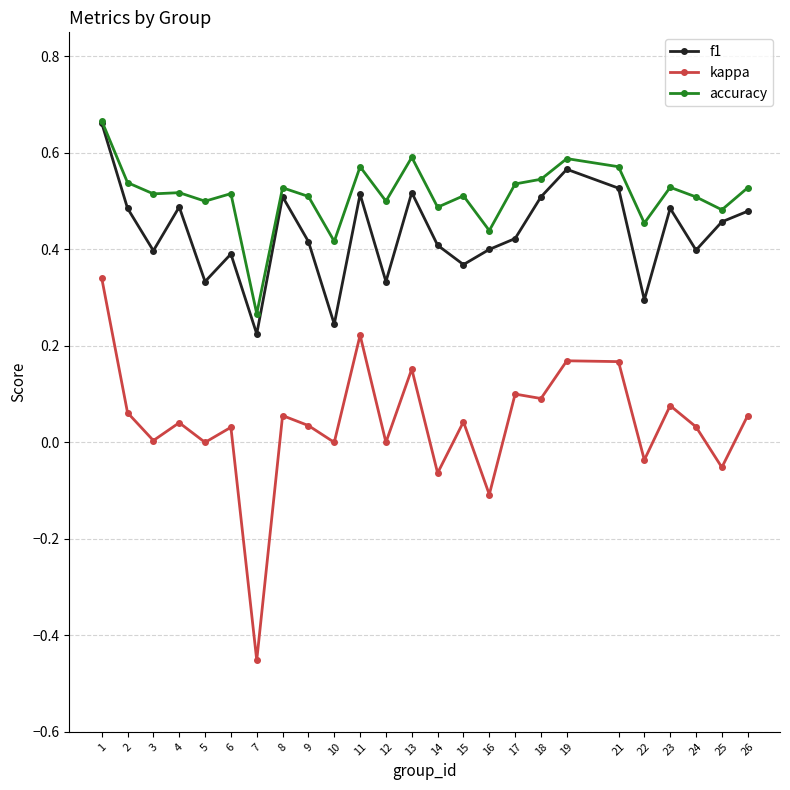

True or false: f1 has a value of 0.5 at 26.

True